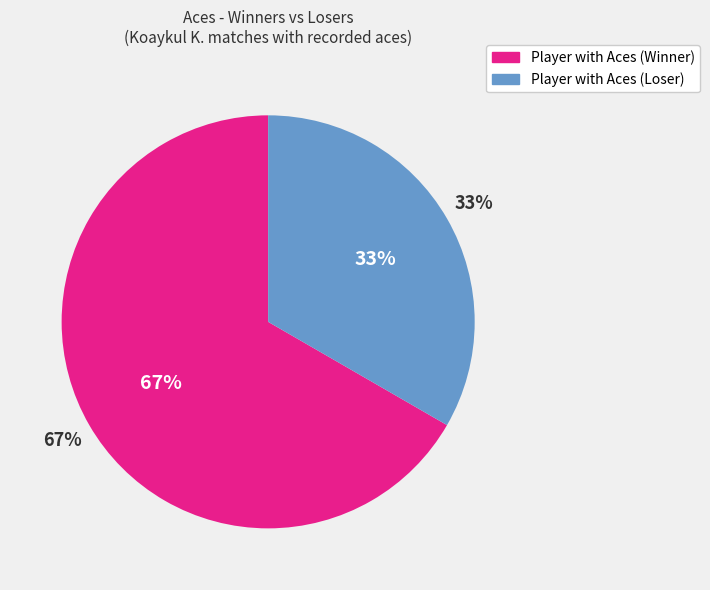

True or false: Koaykul K. (4) accounts for 1% of the total.

False